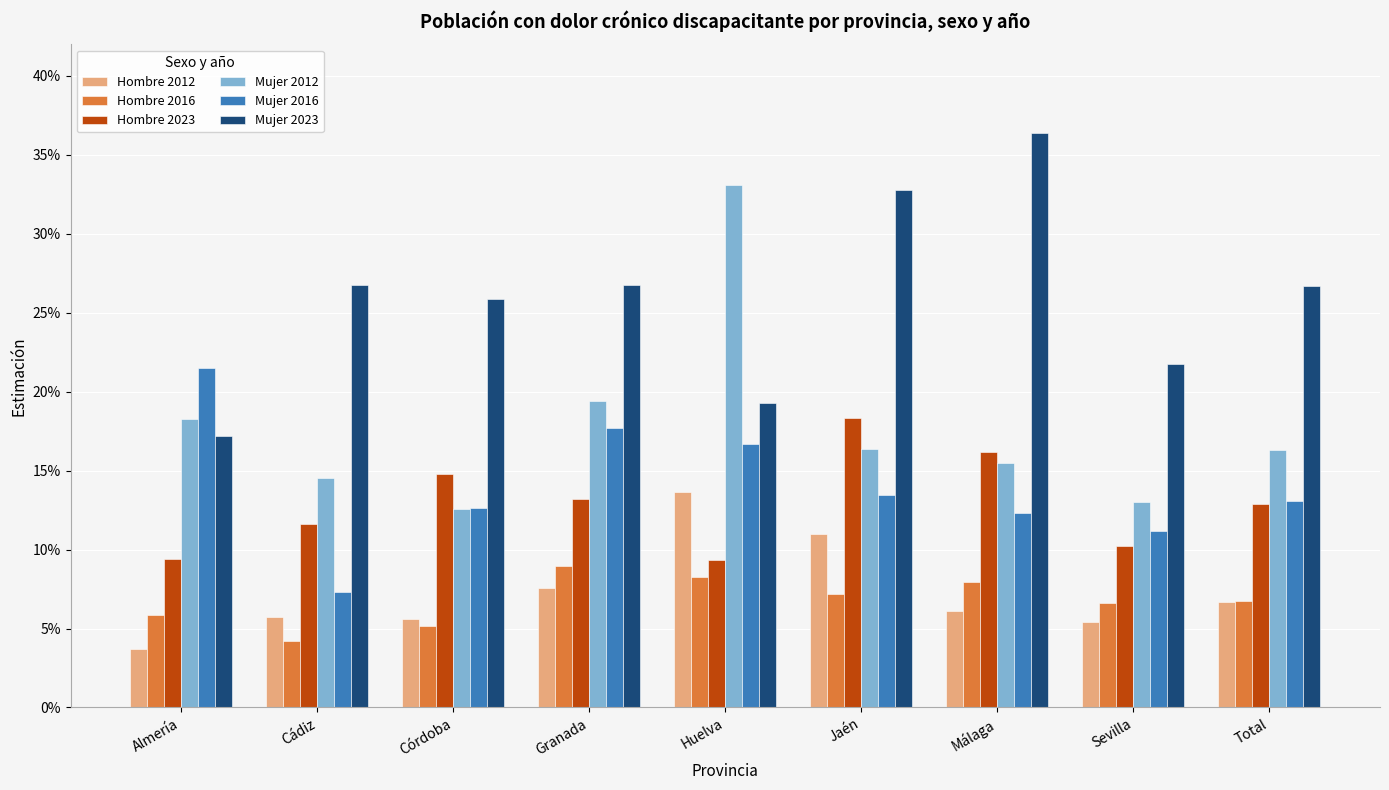

The Hombre 2023 series shows 0.3 at Málaga. True or false?

False